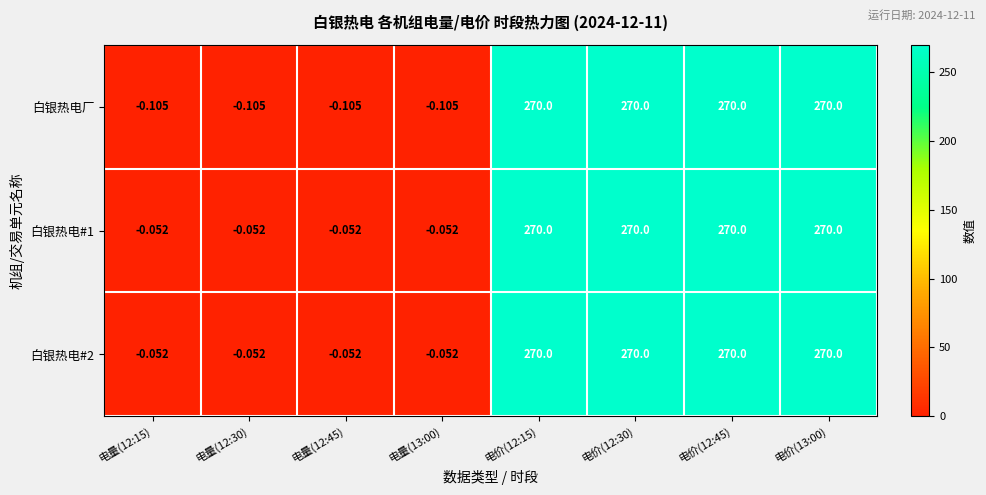

At how many categories does at least one series exceed 234?

4